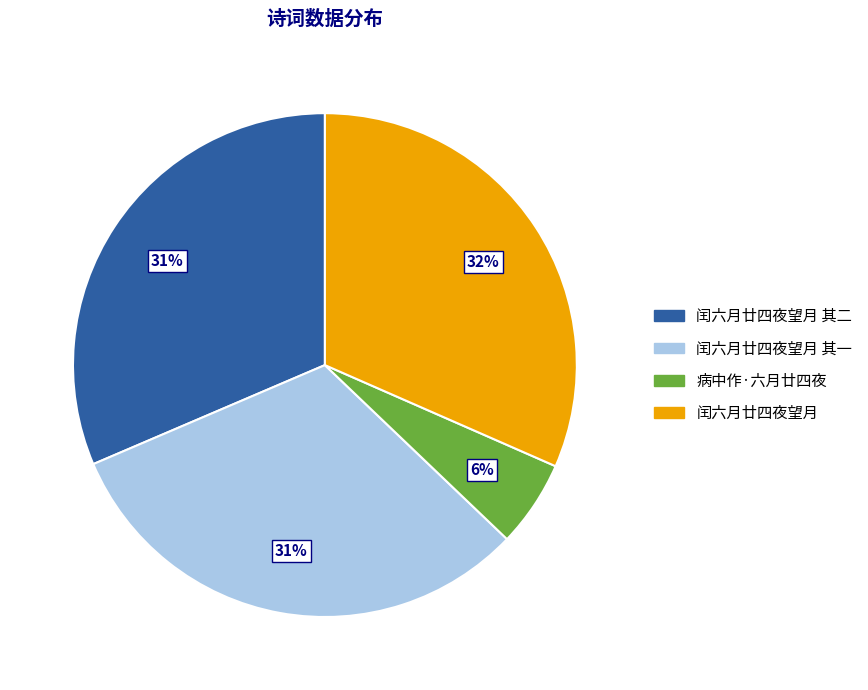

Combined, do 闰六月廿四夜望月 其二 and 闰六月廿四夜望月 其一 account for over 50%?

Yes